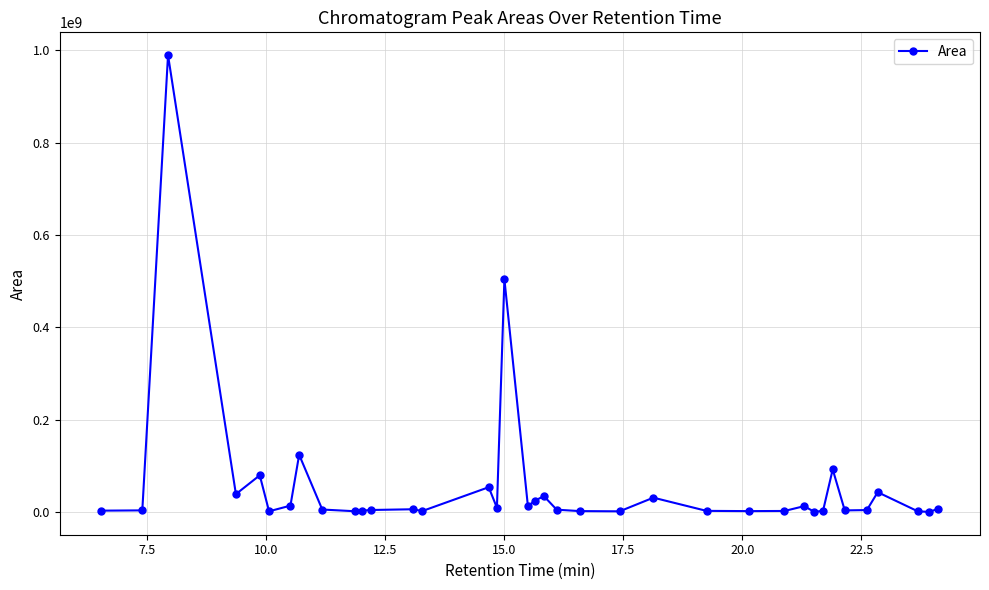

What is the average value?

57453177